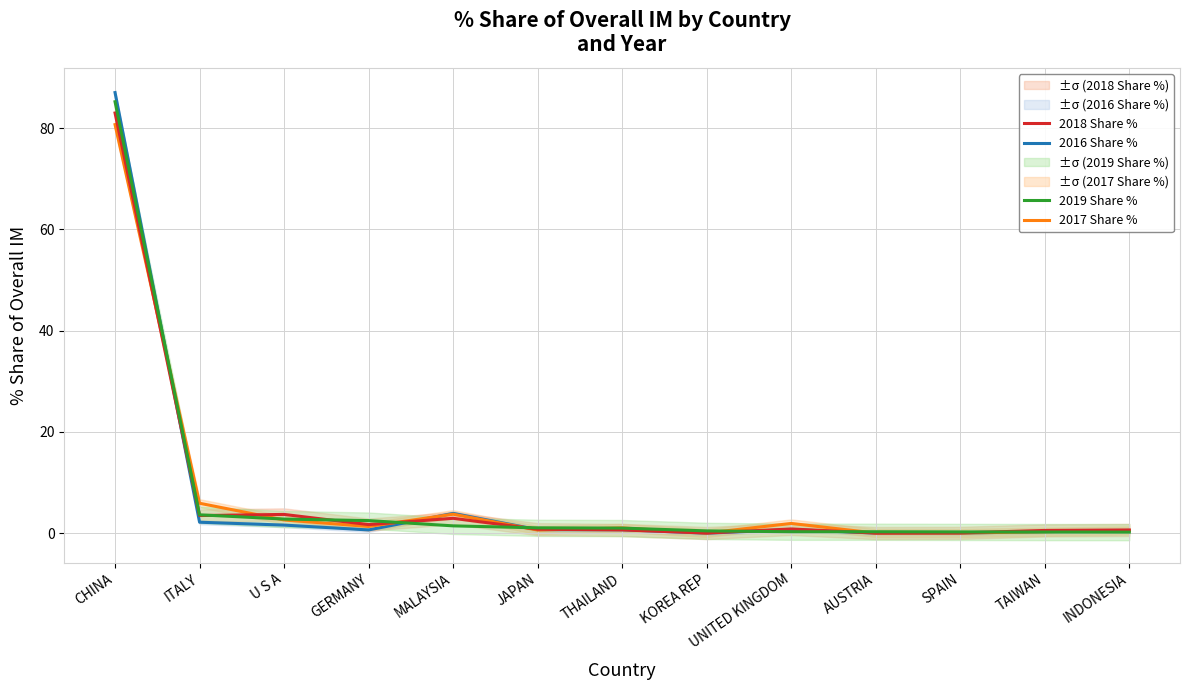

Is this an area chart (filled region under the line)?

No